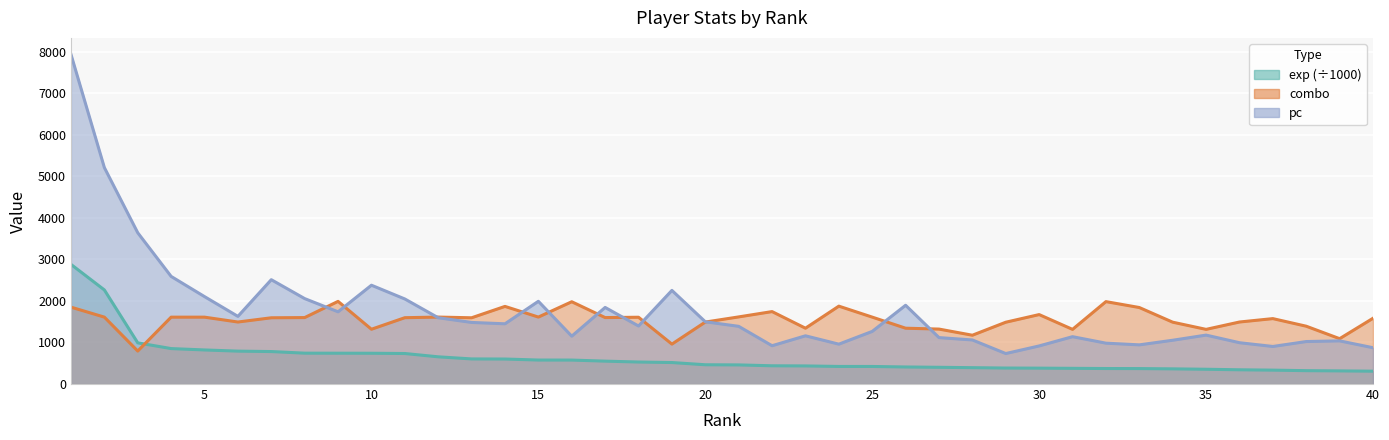

True or false: exp and combo cross at least once.

True